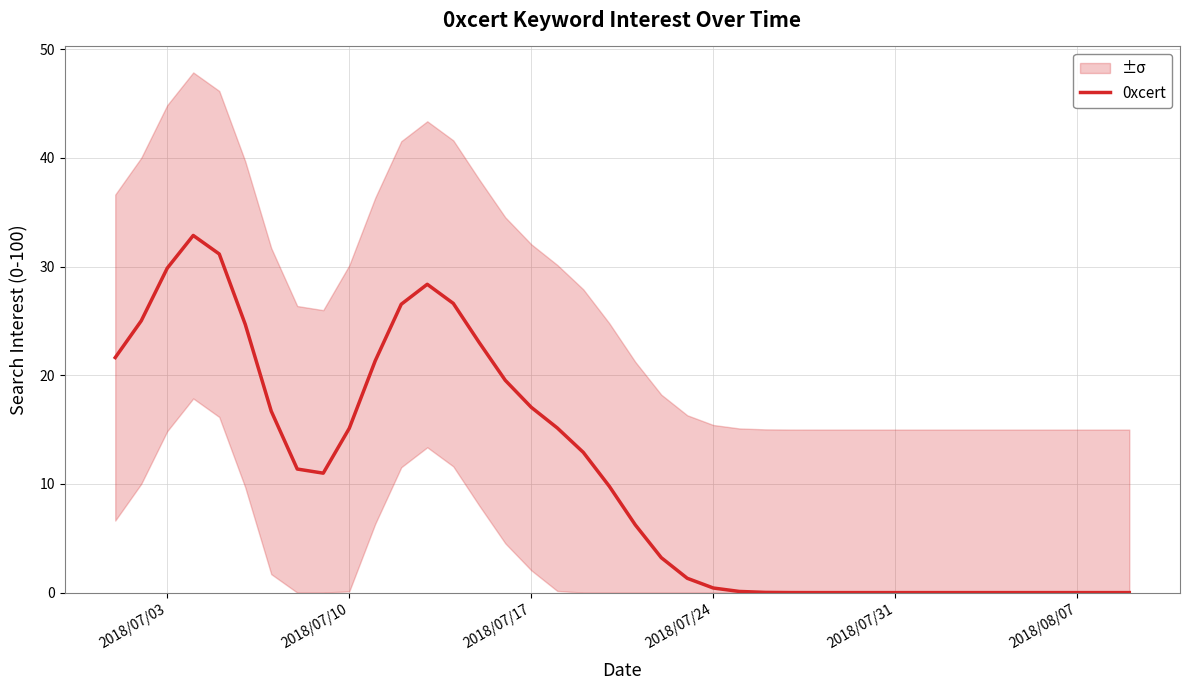

The value of 0xcert at 2018/07/10 is 15.1. True or false?

True